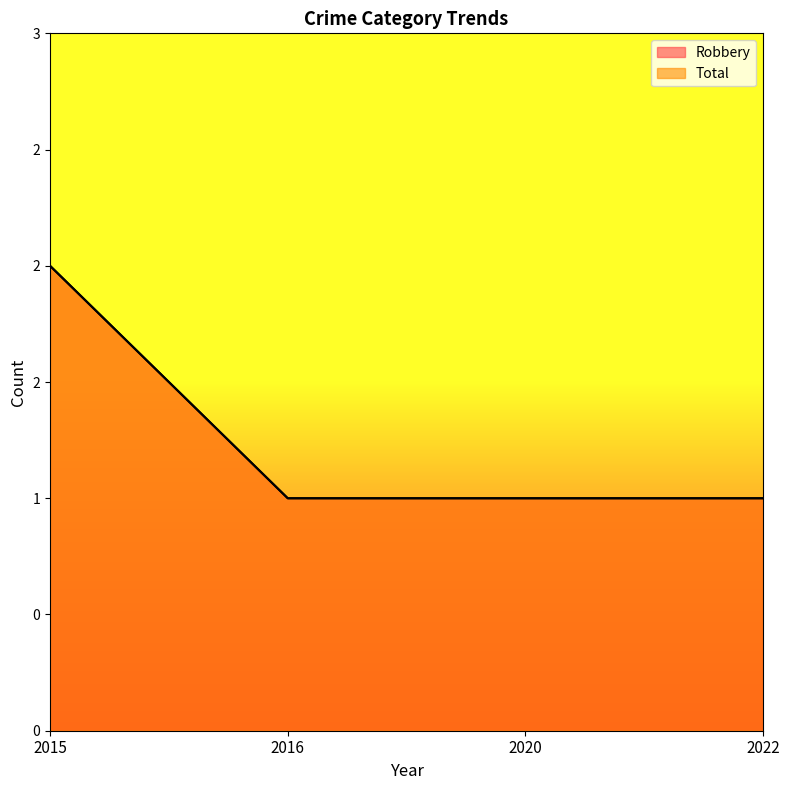

What are all the series names shown in the legend?

Robbery, Total